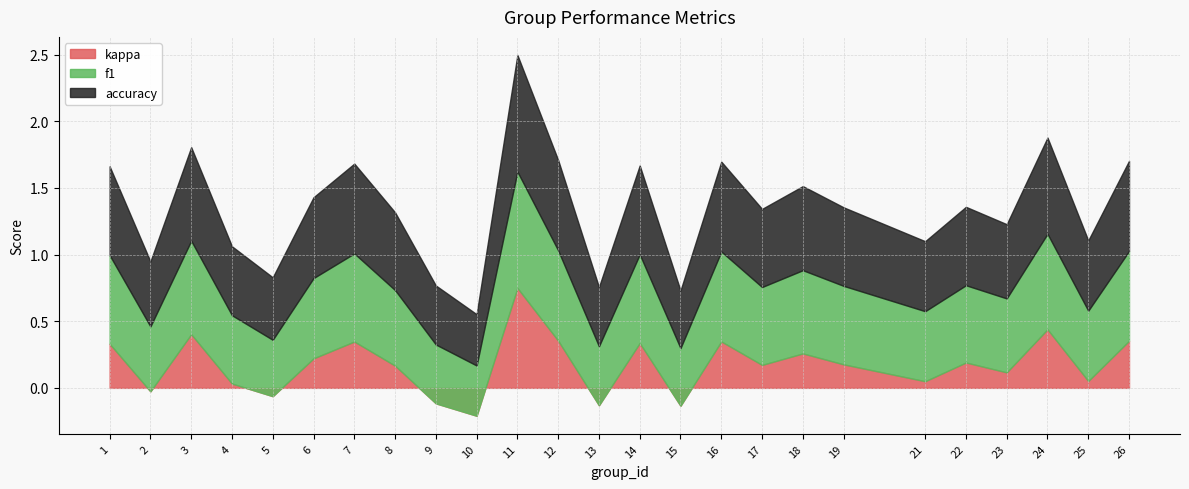

What is the spread (max minus min) of values at 17?

0.4